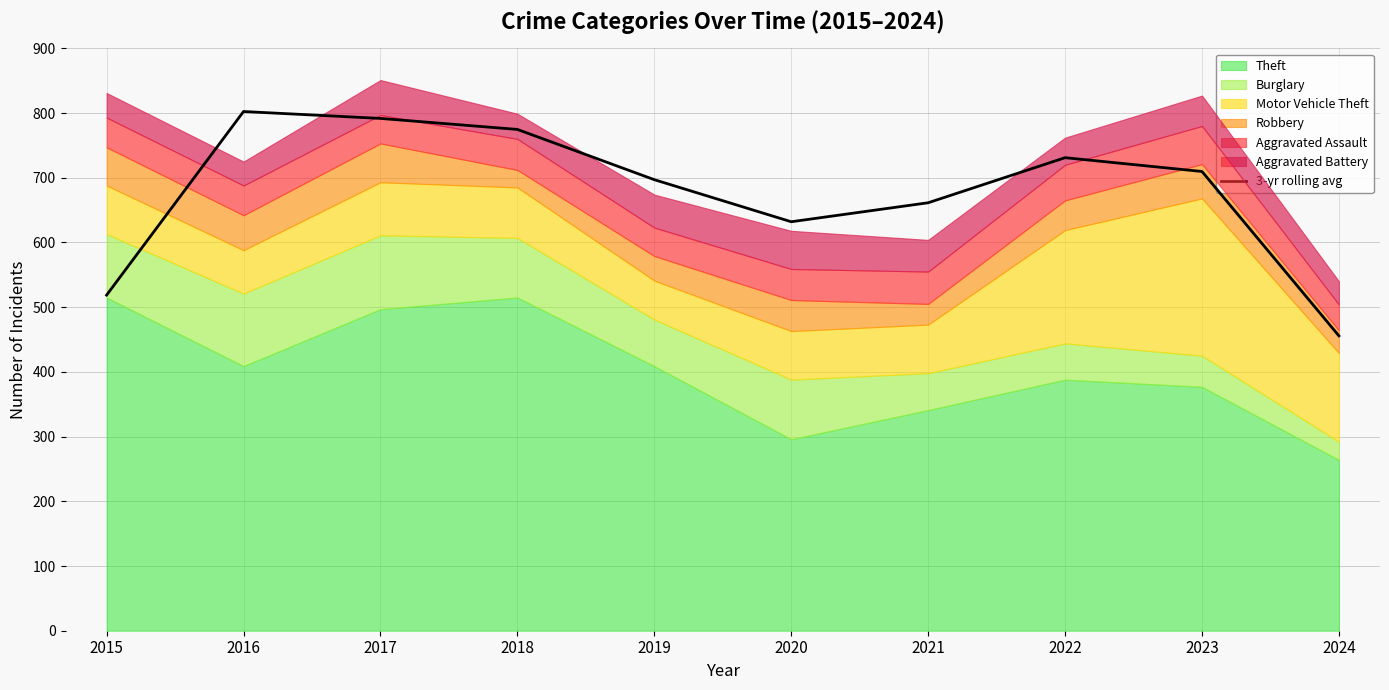

Which label corresponds to the largest value in the chart?

2016